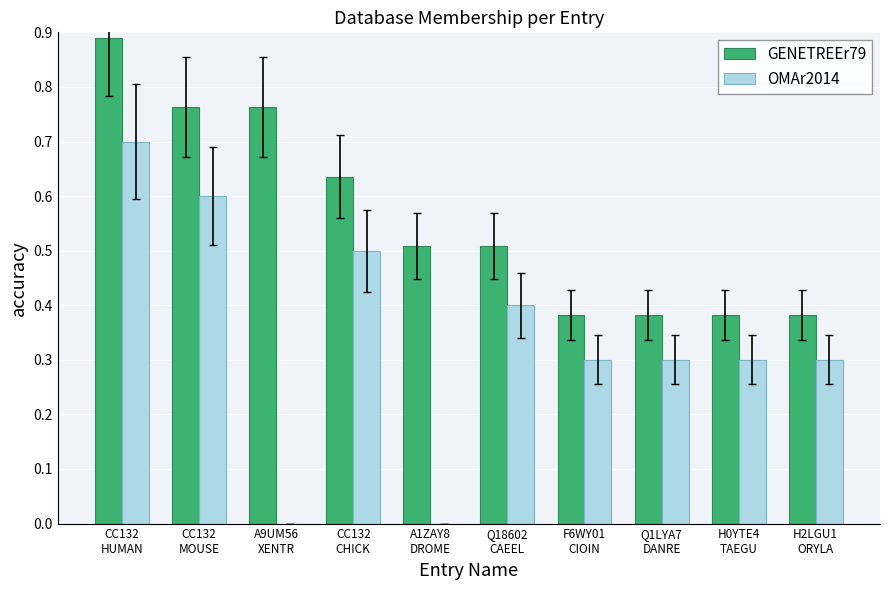

What is the highest value of the OMAr2014 series?

0.7